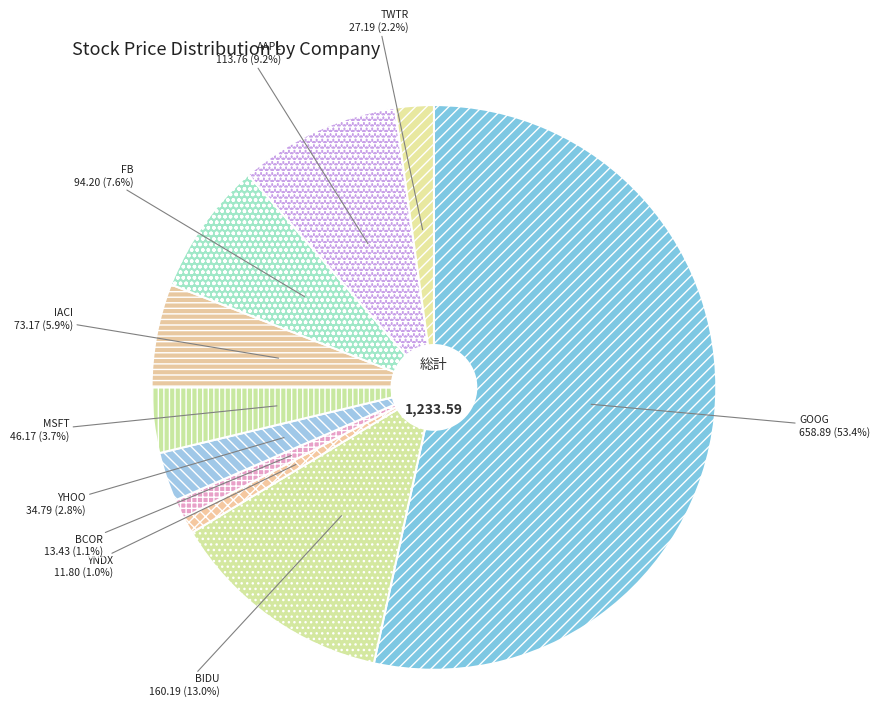

How much of the chart is everything except TWTR?

97.8%